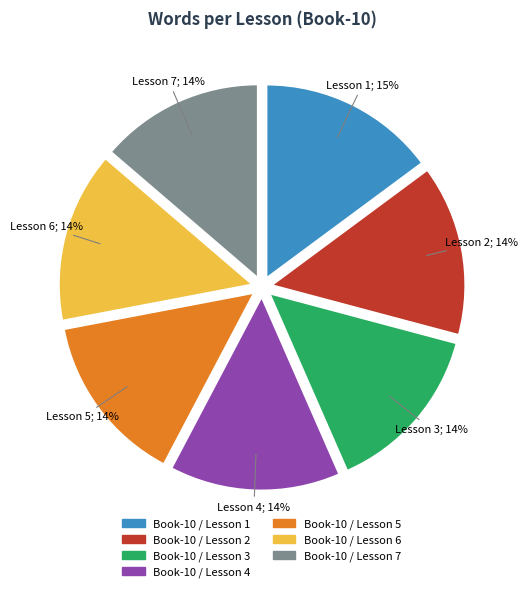

What percentage is the Book-10 / Lesson 3 slice, to the nearest percent?

14%